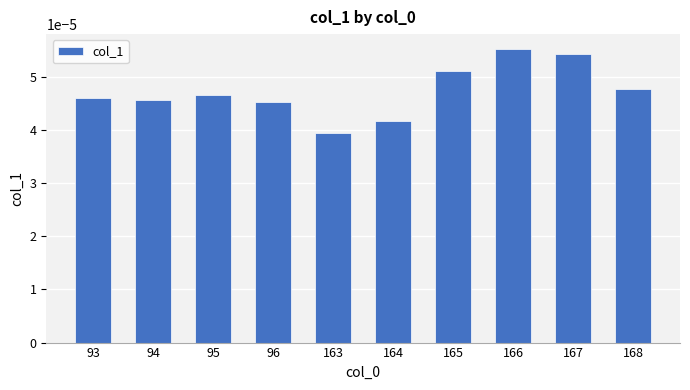

Which has a higher value, 168 or 165?

165